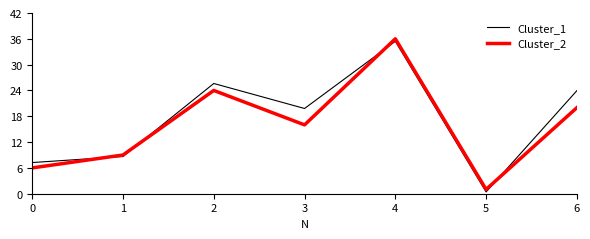

Rank the categories by Cluster_1 value from lowest to highest.

5, 0, 1, 3, 6, 2, 4